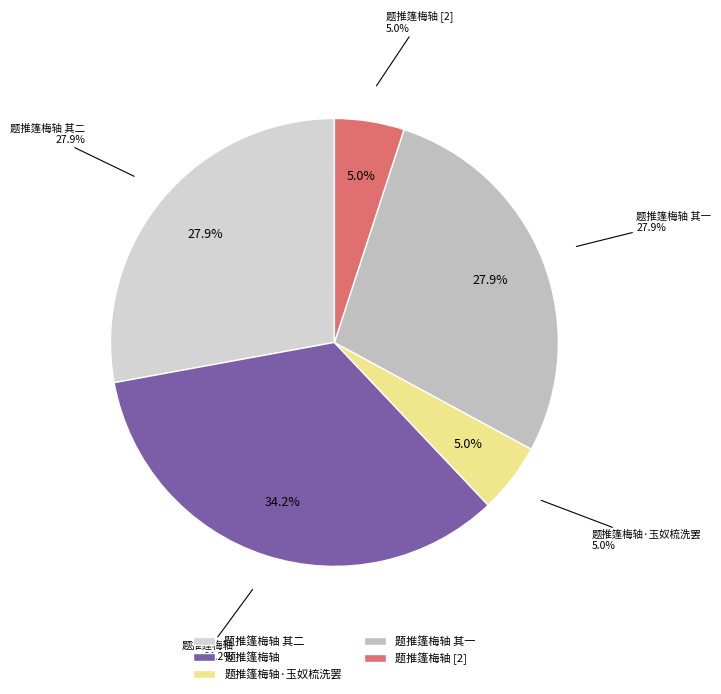

Does 题推篷梅轴 represent more than half of the total?

No